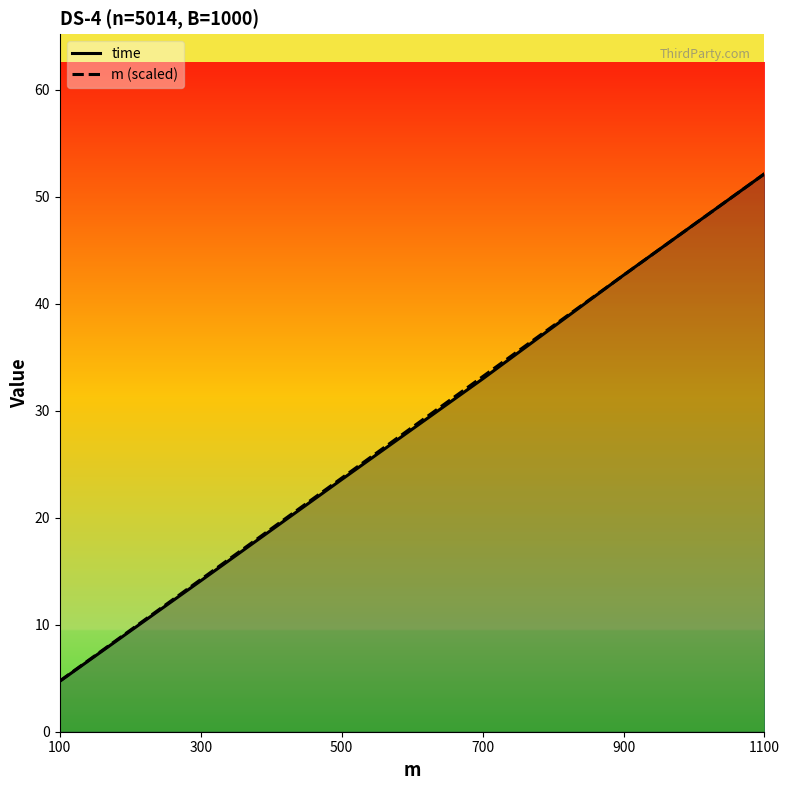

At which category is the sum across all series the highest?

1100